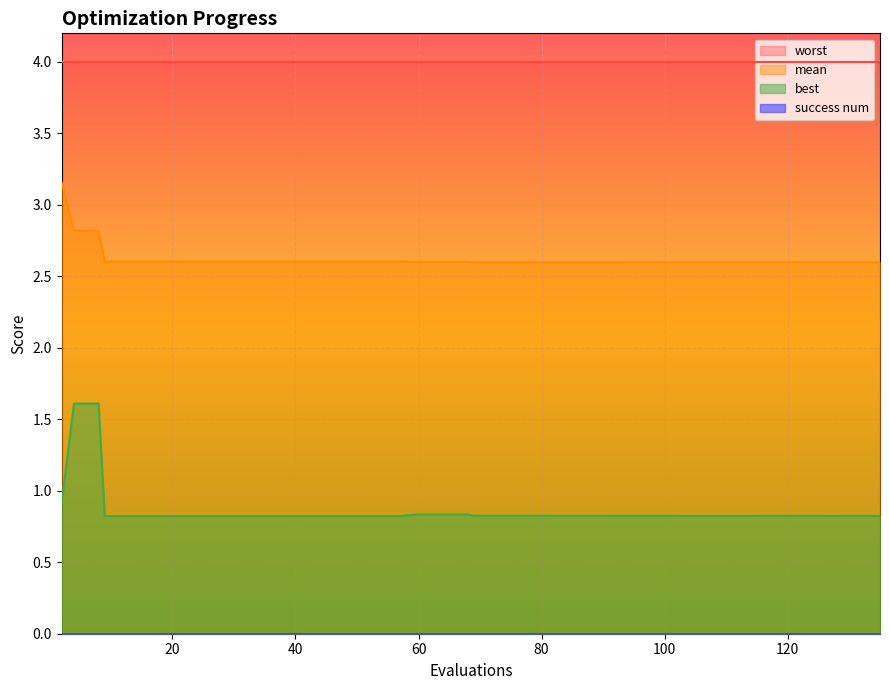

What is the value of the mean point at the 18th from the left?

2.6